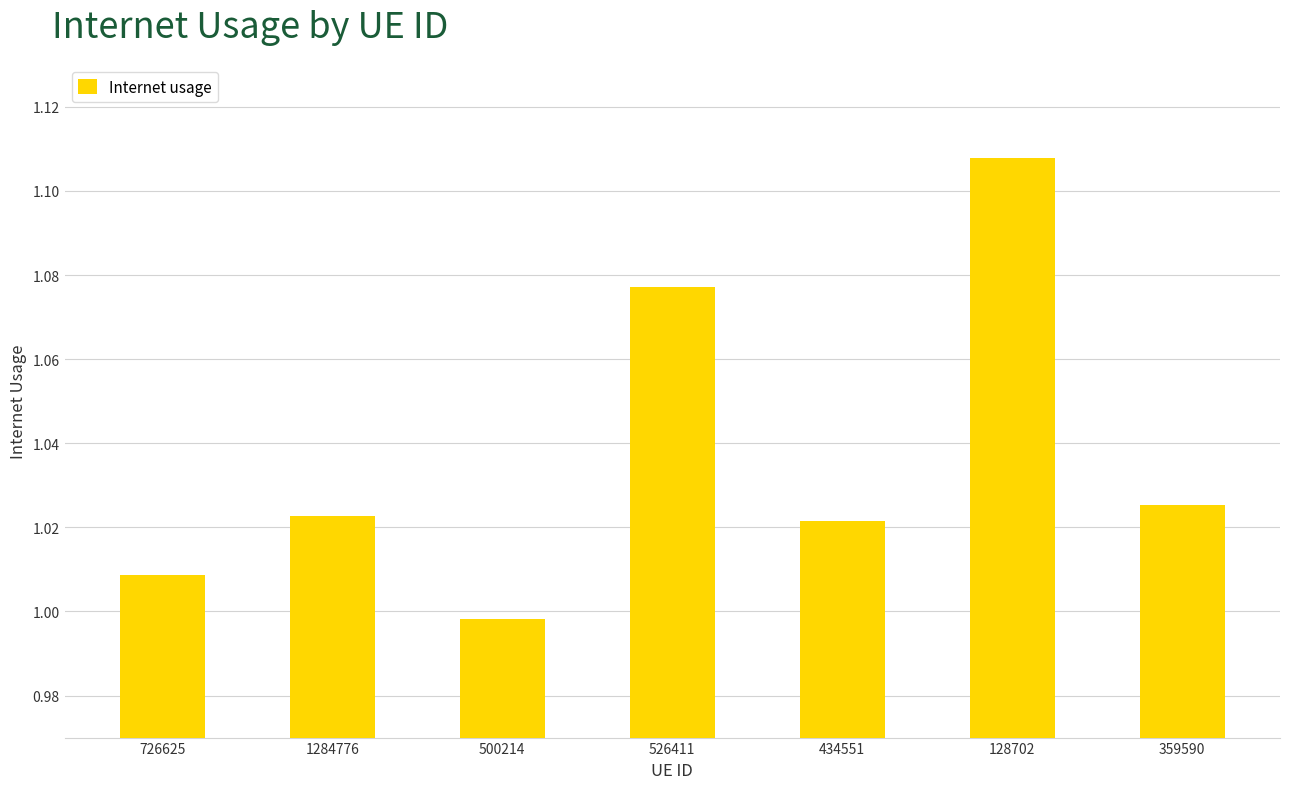

How many distinct data groups are displayed?

1